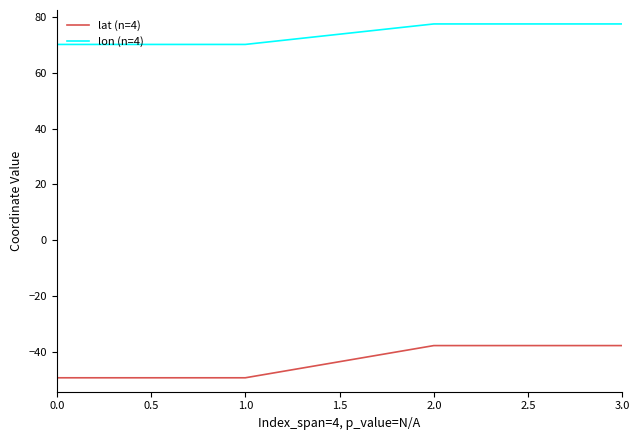

True or false: lon (n=4) and lat (n=4) cross at least once.

False